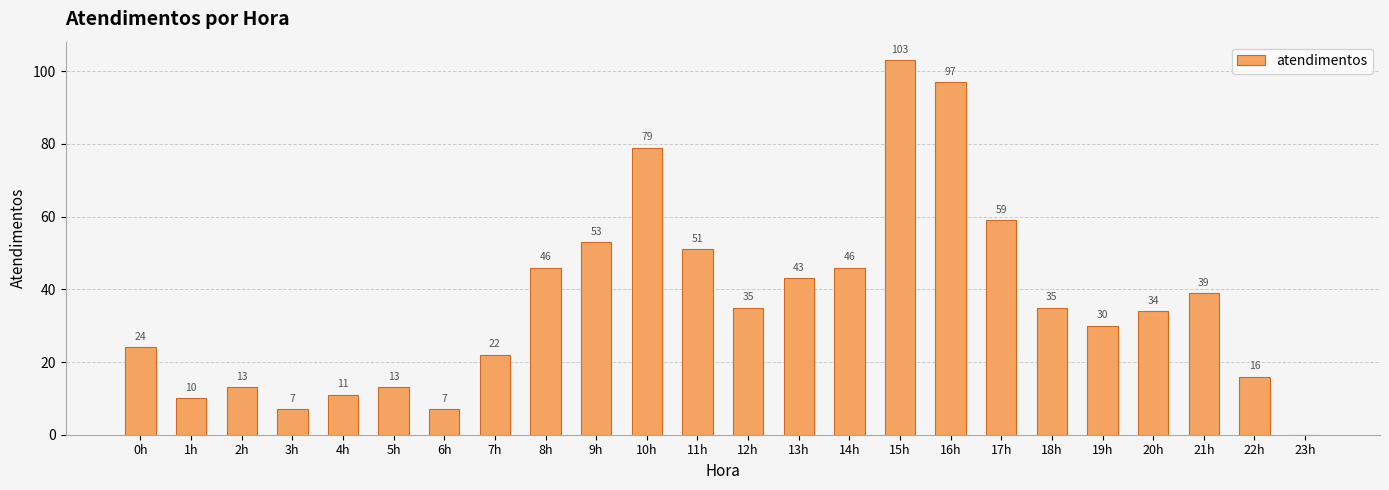

Reading left to right, list all the values displayed in this chart.

0h=24	1h=10	2h=13	3h=7	4h=11	5h=13	6h=7	7h=22	8h=46	9h=53	10h=79	11h=51	12h=35	13h=43	14h=46	15h=103	16h=97	17h=59	18h=35	19h=30	20h=34	21h=39	22h=16	23h=0